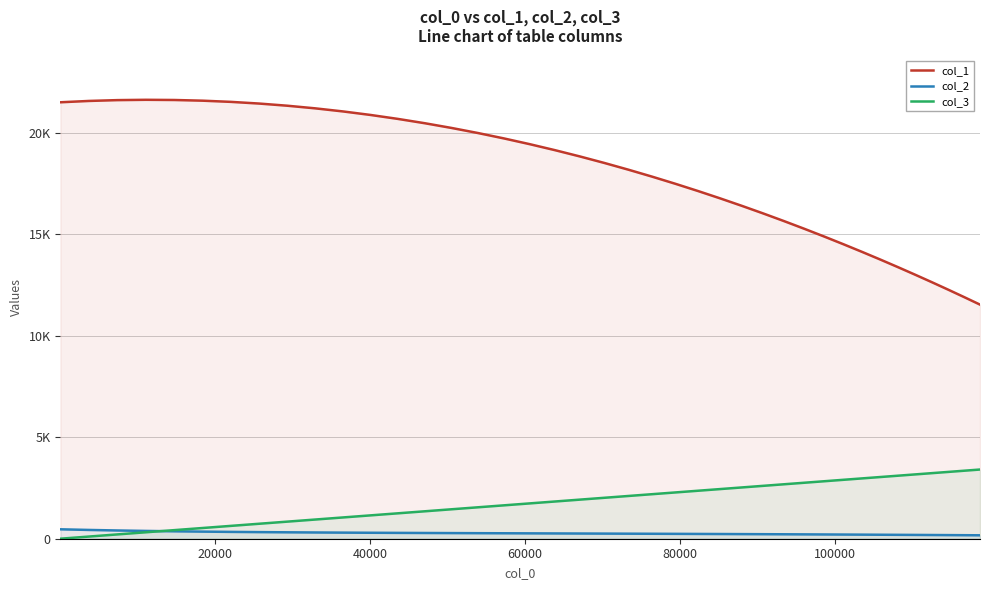

True or false: col_1 has a value of 21570.9 at 20000.

True